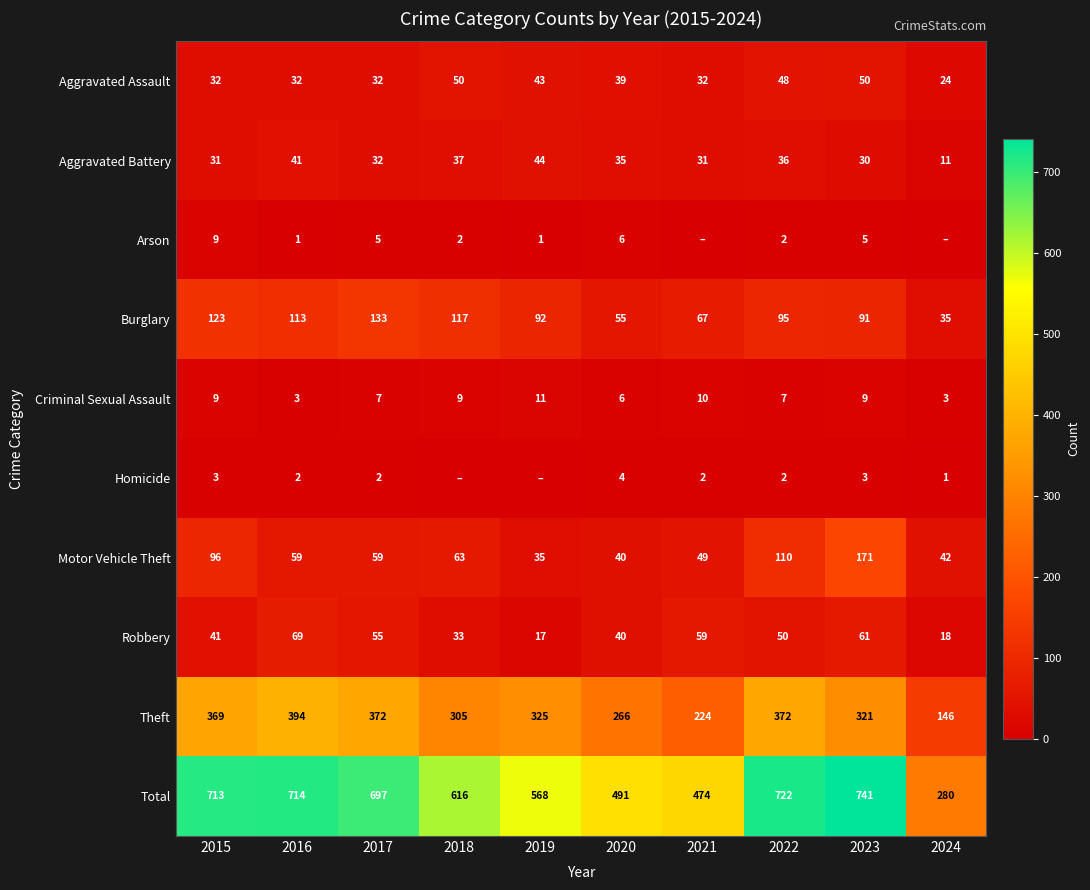

At 2023, list the series in order from smallest to largest.

Homicide, Arson, Criminal Sexual Assault, Aggravated Battery, Aggravated Assault, Robbery, Burglary, Motor Vehicle Theft, Theft, Total